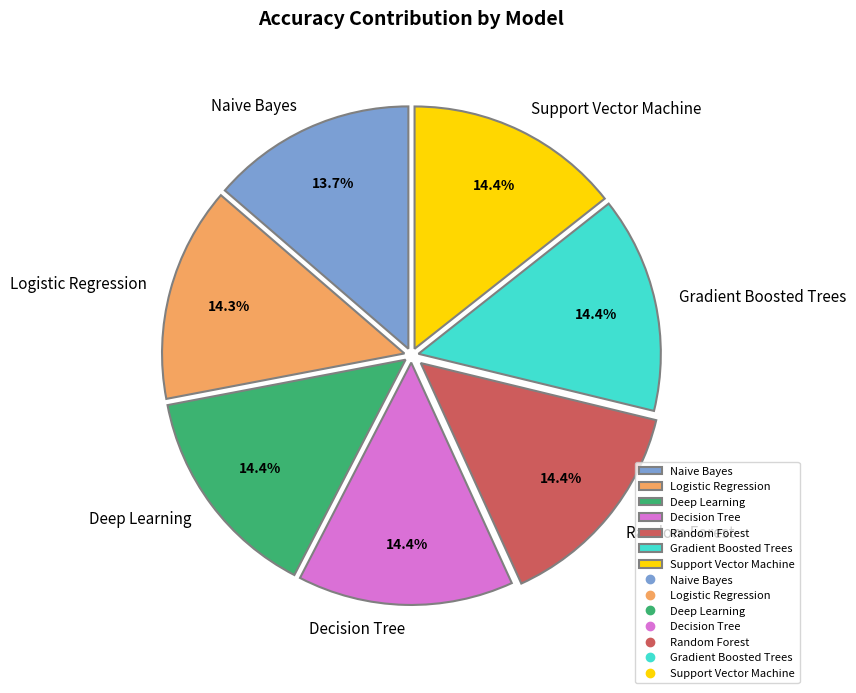

Between Naive Bayes and Deep Learning, which is larger?

Deep Learning